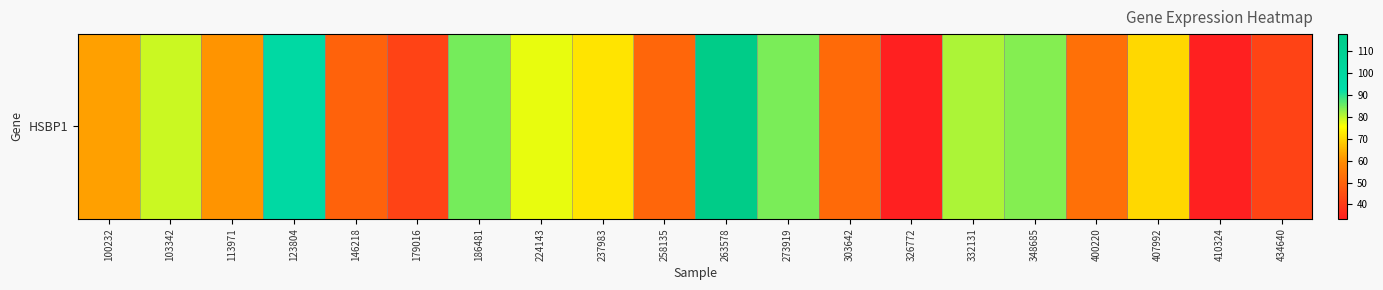

Between 303642 and 103342, which is larger?

103342